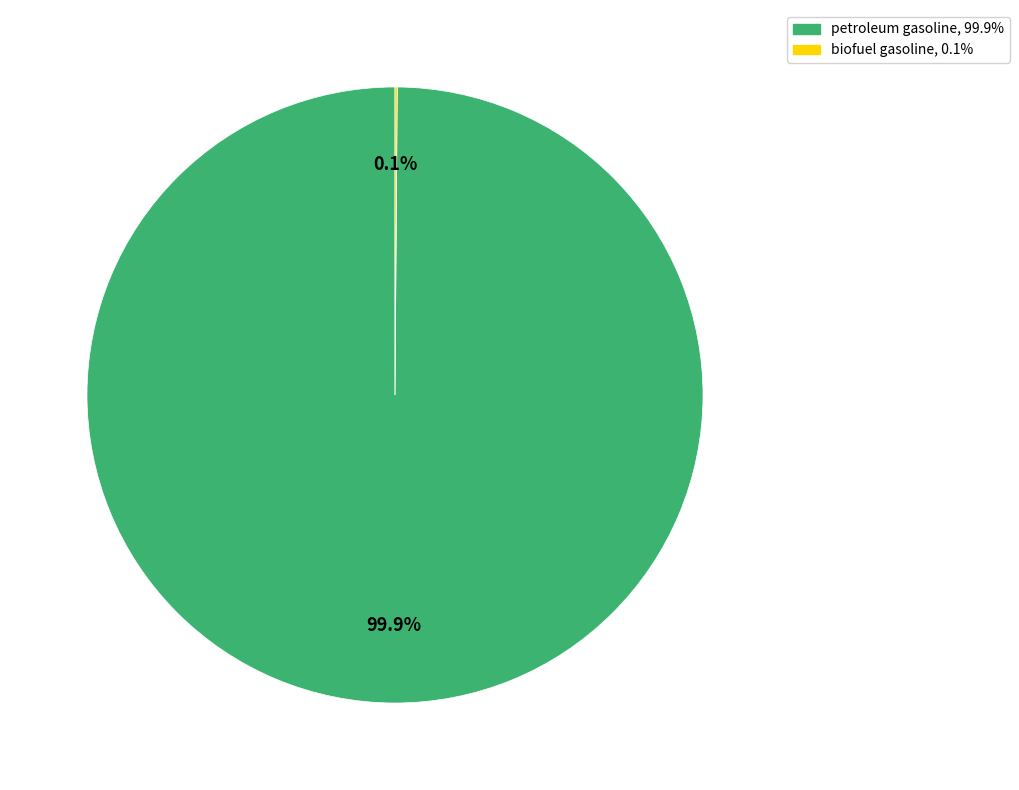

Which category has the biggest portion of the pie?

petroleum gasoline